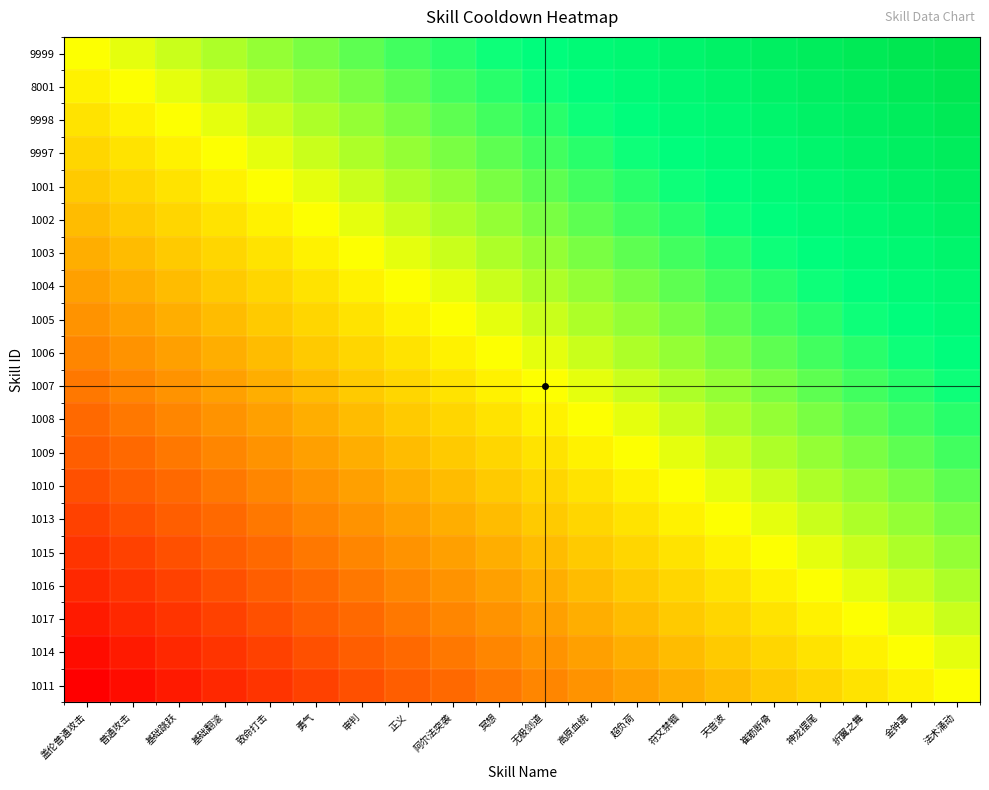

Reading left to right, list all the values displayed in this chart.

9999: 盖伦普通攻击=0.5	普通攻击=0.5	基础跳跃=0.6	基础翻滚=0.6	致命打击=0.6	勇气=0.6	审判=0.7	正义=0.7	阿尔法突袭=0.7	冥想=0.7	无极剑道=0.8	高原血统=0.8	超负荷=0.8	符文禁锢=0.8	天音波=0.9	崔筋断骨=0.9	神龙摆尾=0.9	折翼之舞=0.9	金钟罩=1.0	法术涌动=1.0
8001: 盖伦普通攻击=0.5	普通攻击=0.5	基础跳跃=0.5	基础翻滚=0.6	致命打击=0.6	勇气=0.6	审判=0.6	正义=0.7	阿尔法突袭=0.7	冥想=0.7	无极剑道=0.7	高原血统=0.8	超负荷=0.8	符文禁锢=0.8	天音波=0.8	崔筋断骨=0.9	神龙摆尾=0.9	折翼之舞=0.9	金钟罩=0.9	法术涌动=1.0
9998: 盖伦普通攻击=0.4	普通攻击=0.5	基础跳跃=0.5	基础翻滚=0.5	致命打击=0.6	勇气=0.6	审判=0.6	正义=0.6	阿尔法突袭=0.7	冥想=0.7	无极剑道=0.7	高原血统=0.7	超负荷=0.8	符文禁锢=0.8	天音波=0.8	崔筋断骨=0.8	神龙摆尾=0.9	折翼之舞=0.9	金钟罩=0.9	法术涌动=0.9
9997: 盖伦普通攻击=0.4	普通攻击=0.4	基础跳跃=0.5	基础翻滚=0.5	致命打击=0.5	勇气=0.6	审判=0.6	正义=0.6	阿尔法突袭=0.6	冥想=0.7	无极剑道=0.7	高原血统=0.7	超负荷=0.7	符文禁锢=0.8	天音波=0.8	崔筋断骨=0.8	神龙摆尾=0.8	折翼之舞=0.9	金钟罩=0.9	法术涌动=0.9
1001: 盖伦普通攻击=0.4	普通攻击=0.4	基础跳跃=0.4	基础翻滚=0.5	致命打击=0.5	勇气=0.5	审判=0.6	正义=0.6	阿尔法突袭=0.6	冥想=0.6	无极剑道=0.7	高原血统=0.7	超负荷=0.7	符文禁锢=0.7	天音波=0.8	崔筋断骨=0.8	神龙摆尾=0.8	折翼之舞=0.8	金钟罩=0.9	法术涌动=0.9
1002: 盖伦普通攻击=0.4	普通攻击=0.4	基础跳跃=0.4	基础翻滚=0.4	致命打击=0.5	勇气=0.5	审判=0.5	正义=0.6	阿尔法突袭=0.6	冥想=0.6	无极剑道=0.6	高原血统=0.7	超负荷=0.7	符文禁锢=0.7	天音波=0.7	崔筋断骨=0.8	神龙摆尾=0.8	折翼之舞=0.8	金钟罩=0.8	法术涌动=0.9
1003: 盖伦普通攻击=0.3	普通攻击=0.4	基础跳跃=0.4	基础翻滚=0.4	致命打击=0.4	勇气=0.5	审判=0.5	正义=0.5	阿尔法突袭=0.6	冥想=0.6	无极剑道=0.6	高原血统=0.6	超负荷=0.7	符文禁锢=0.7	天音波=0.7	崔筋断骨=0.7	神龙摆尾=0.8	折翼之舞=0.8	金钟罩=0.8	法术涌动=0.8
1004: 盖伦普通攻击=0.3	普通攻击=0.3	基础跳跃=0.4	基础翻滚=0.4	致命打击=0.4	勇气=0.4	审判=0.5	正义=0.5	阿尔法突袭=0.5	冥想=0.6	无极剑道=0.6	高原血统=0.6	超负荷=0.6	符文禁锢=0.7	天音波=0.7	崔筋断骨=0.7	神龙摆尾=0.7	折翼之舞=0.8	金钟罩=0.8	法术涌动=0.8
1005: 盖伦普通攻击=0.3	普通攻击=0.3	基础跳跃=0.3	基础翻滚=0.4	致命打击=0.4	勇气=0.4	审判=0.4	正义=0.5	阿尔法突袭=0.5	冥想=0.5	无极剑道=0.6	高原血统=0.6	超负荷=0.6	符文禁锢=0.6	天音波=0.7	崔筋断骨=0.7	神龙摆尾=0.7	折翼之舞=0.7	金钟罩=0.8	法术涌动=0.8
1006: 盖伦普通攻击=0.3	普通攻击=0.3	基础跳跃=0.3	基础翻滚=0.3	致命打击=0.4	勇气=0.4	审判=0.4	正义=0.4	阿尔法突袭=0.5	冥想=0.5	无极剑道=0.5	高原血统=0.6	超负荷=0.6	符文禁锢=0.6	天音波=0.6	崔筋断骨=0.7	神龙摆尾=0.7	折翼之舞=0.7	金钟罩=0.7	法术涌动=0.8
1007: 盖伦普通攻击=0.2	普通攻击=0.3	基础跳跃=0.3	基础翻滚=0.3	致命打击=0.3	勇气=0.4	审判=0.4	正义=0.4	阿尔法突袭=0.4	冥想=0.5	无极剑道=0.5	高原血统=0.5	超负荷=0.6	符文禁锢=0.6	天音波=0.6	崔筋断骨=0.6	神龙摆尾=0.7	折翼之舞=0.7	金钟罩=0.7	法术涌动=0.7
1008: 盖伦普通攻击=0.2	普通攻击=0.2	基础跳跃=0.3	基础翻滚=0.3	致命打击=0.3	勇气=0.3	审判=0.4	正义=0.4	阿尔法突袭=0.4	冥想=0.4	无极剑道=0.5	高原血统=0.5	超负荷=0.5	符文禁锢=0.6	天音波=0.6	崔筋断骨=0.6	神龙摆尾=0.6	折翼之舞=0.7	金钟罩=0.7	法术涌动=0.7
1009: 盖伦普通攻击=0.2	普通攻击=0.2	基础跳跃=0.2	基础翻滚=0.3	致命打击=0.3	勇气=0.3	审判=0.3	正义=0.4	阿尔法突袭=0.4	冥想=0.4	无极剑道=0.4	高原血统=0.5	超负荷=0.5	符文禁锢=0.5	天音波=0.6	崔筋断骨=0.6	神龙摆尾=0.6	折翼之舞=0.6	金钟罩=0.7	法术涌动=0.7
1010: 盖伦普通攻击=0.2	普通攻击=0.2	基础跳跃=0.2	基础翻滚=0.2	致命打击=0.3	勇气=0.3	审判=0.3	正义=0.3	阿尔法突袭=0.4	冥想=0.4	无极剑道=0.4	高原血统=0.4	超负荷=0.5	符文禁锢=0.5	天音波=0.5	崔筋断骨=0.6	神龙摆尾=0.6	折翼之舞=0.6	金钟罩=0.6	法术涌动=0.7
1013: 盖伦普通攻击=0.1	普通攻击=0.2	基础跳跃=0.2	基础翻滚=0.2	致命打击=0.2	勇气=0.3	审判=0.3	正义=0.3	阿尔法突袭=0.3	冥想=0.4	无极剑道=0.4	高原血统=0.4	超负荷=0.4	符文禁锢=0.5	天音波=0.5	崔筋断骨=0.5	神龙摆尾=0.6	折翼之舞=0.6	金钟罩=0.6	法术涌动=0.6
1015: 盖伦普通攻击=0.1	普通攻击=0.1	基础跳跃=0.2	基础翻滚=0.2	致命打击=0.2	勇气=0.2	审判=0.3	正义=0.3	阿尔法突袭=0.3	冥想=0.3	无极剑道=0.4	高原血统=0.4	超负荷=0.4	符文禁锢=0.4	天音波=0.5	崔筋断骨=0.5	神龙摆尾=0.5	折翼之舞=0.6	金钟罩=0.6	法术涌动=0.6
1016: 盖伦普通攻击=0.1	普通攻击=0.1	基础跳跃=0.1	基础翻滚=0.2	致命打击=0.2	勇气=0.2	审判=0.2	正义=0.3	阿尔法突袭=0.3	冥想=0.3	无极剑道=0.3	高原血统=0.4	超负荷=0.4	符文禁锢=0.4	天音波=0.4	崔筋断骨=0.5	神龙摆尾=0.5	折翼之舞=0.5	金钟罩=0.6	法术涌动=0.6
1017: 盖伦普通攻击=0.1	普通攻击=0.1	基础跳跃=0.1	基础翻滚=0.1	致命打击=0.2	勇气=0.2	审判=0.2	正义=0.2	阿尔法突袭=0.3	冥想=0.3	无极剑道=0.3	高原血统=0.3	超负荷=0.4	符文禁锢=0.4	天音波=0.4	崔筋断骨=0.4	神龙摆尾=0.5	折翼之舞=0.5	金钟罩=0.5	法术涌动=0.6
1014: 盖伦普通攻击=0.0	普通攻击=0.1	基础跳跃=0.1	基础翻滚=0.1	致命打击=0.1	勇气=0.2	审判=0.2	正义=0.2	阿尔法突袭=0.2	冥想=0.3	无极剑道=0.3	高原血统=0.3	超负荷=0.3	符文禁锢=0.4	天音波=0.4	崔筋断骨=0.4	神龙摆尾=0.4	折翼之舞=0.5	金钟罩=0.5	法术涌动=0.5
1011: 盖伦普通攻击=0.0	普通攻击=0.0	基础跳跃=0.1	基础翻滚=0.1	致命打击=0.1	勇气=0.1	审判=0.2	正义=0.2	阿尔法突袭=0.2	冥想=0.2	无极剑道=0.3	高原血统=0.3	超负荷=0.3	符文禁锢=0.3	天音波=0.4	崔筋断骨=0.4	神龙摆尾=0.4	折翼之舞=0.4	金钟罩=0.5	法术涌动=0.5